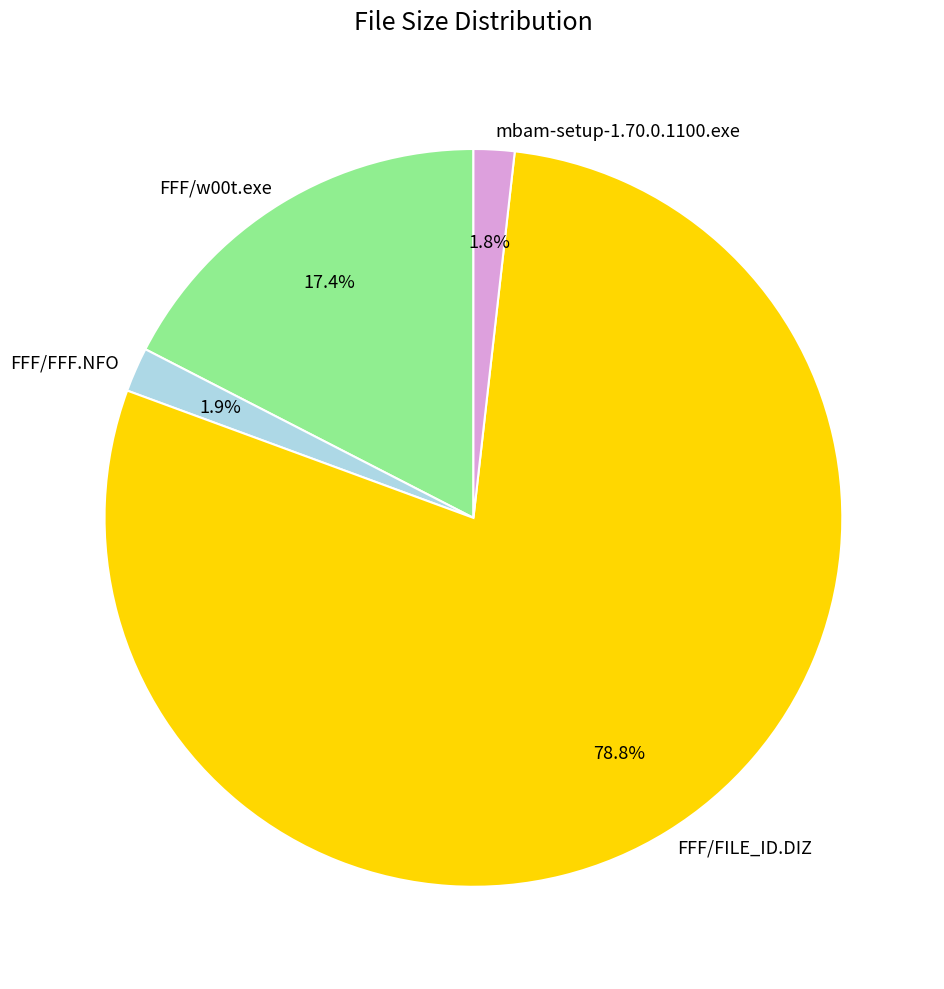

To the nearest percent, what is the difference between the largest and smallest slice percentages?

77%